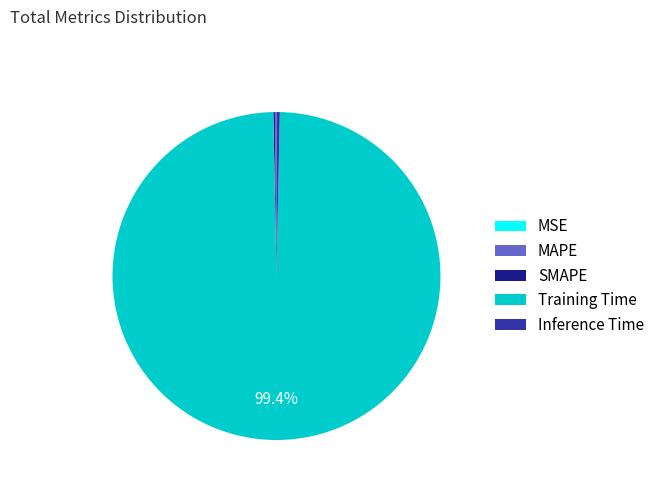

Does any single category account for the majority?

Yes